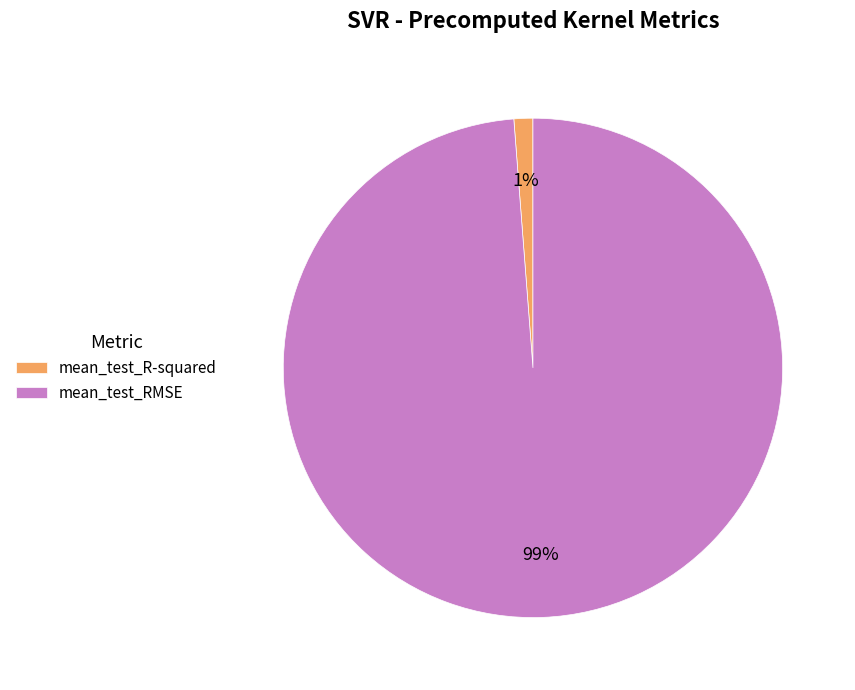

Do mean_test_R-squared and mean_test_RMSE together represent more than half of the pie?

Yes